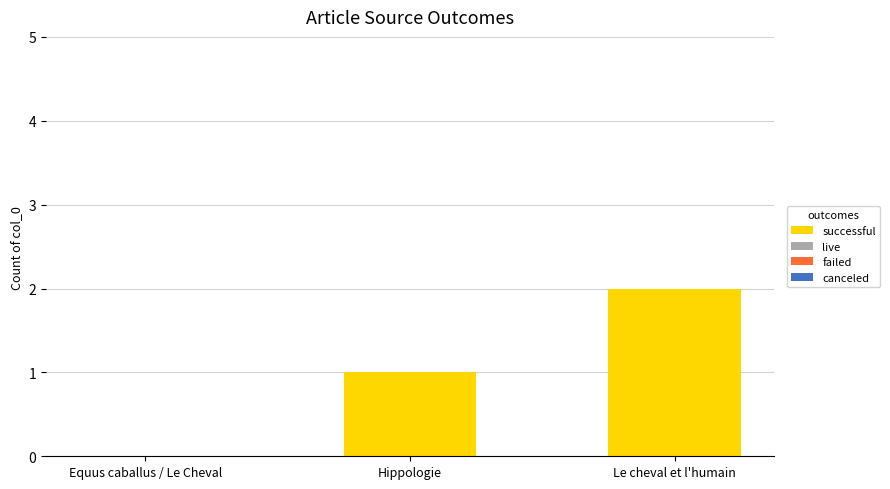

True or false: the data shows 2 at Le cheval et l'humain.

True